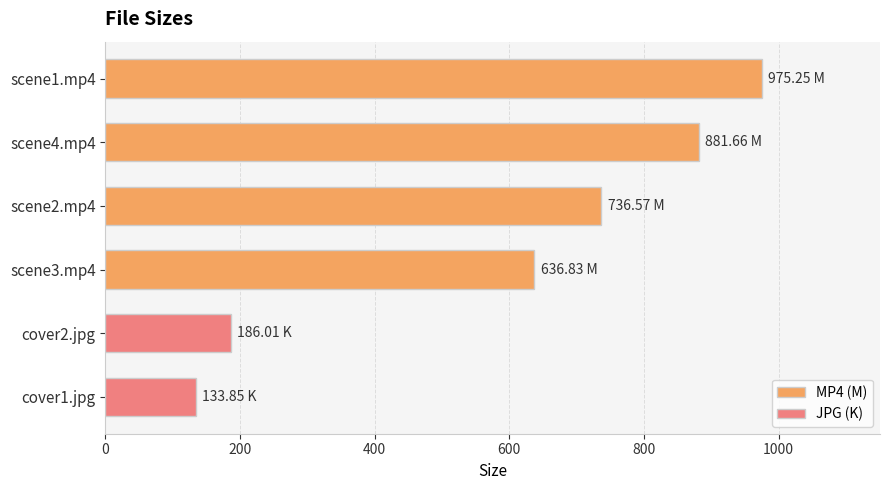

True or false: the data shows 975.2 at scene1.mp4.

True